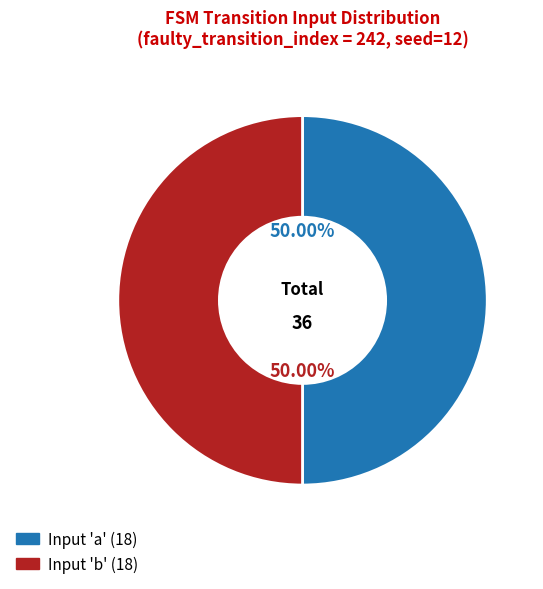

How many slices are in this pie chart?

2